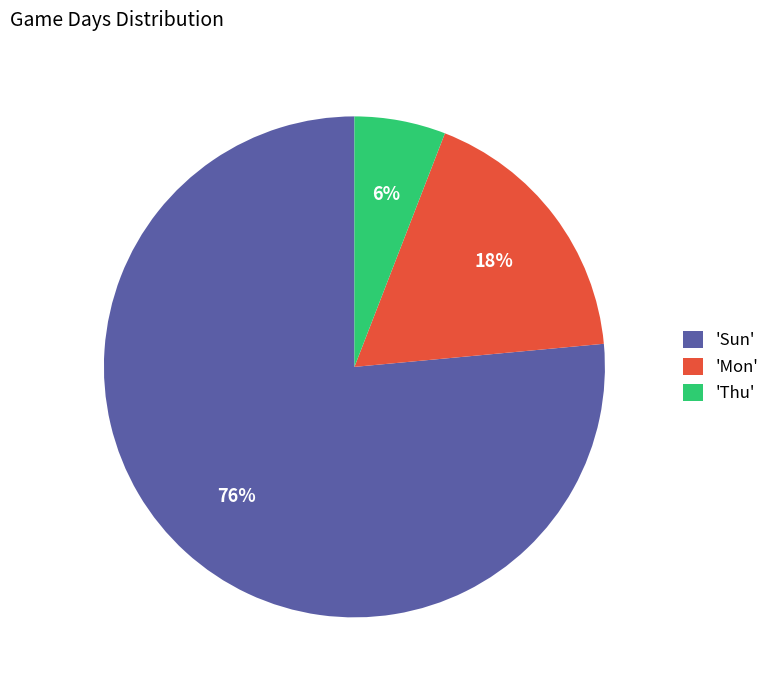

Is it true that 'Mon' is 3% of the pie?

False